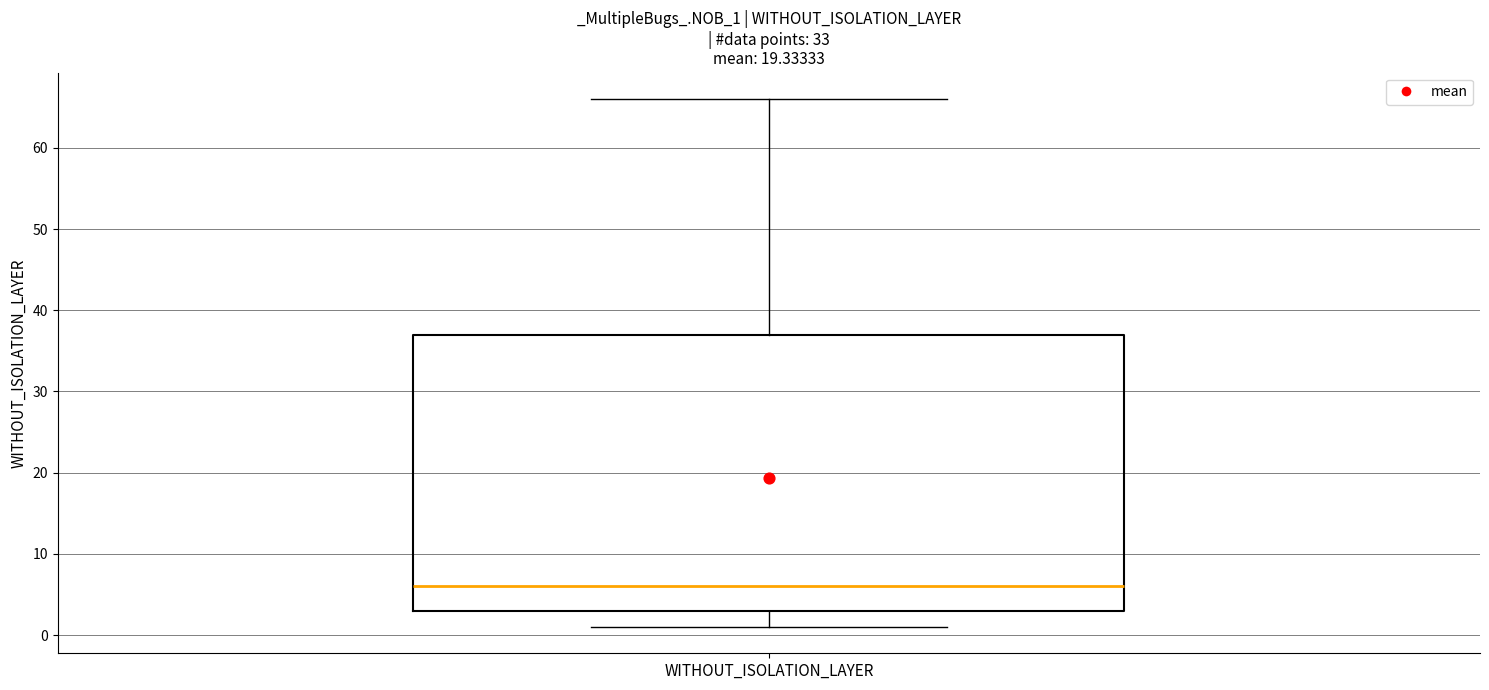

Read this box plot against the y-axis: the position of the median line, the range covered by the box, and the ends of both whiskers. The values are not printed on the chart, so give them approximately, as read against the axis.

median 6, box 3 to 37, whiskers 1 to 66